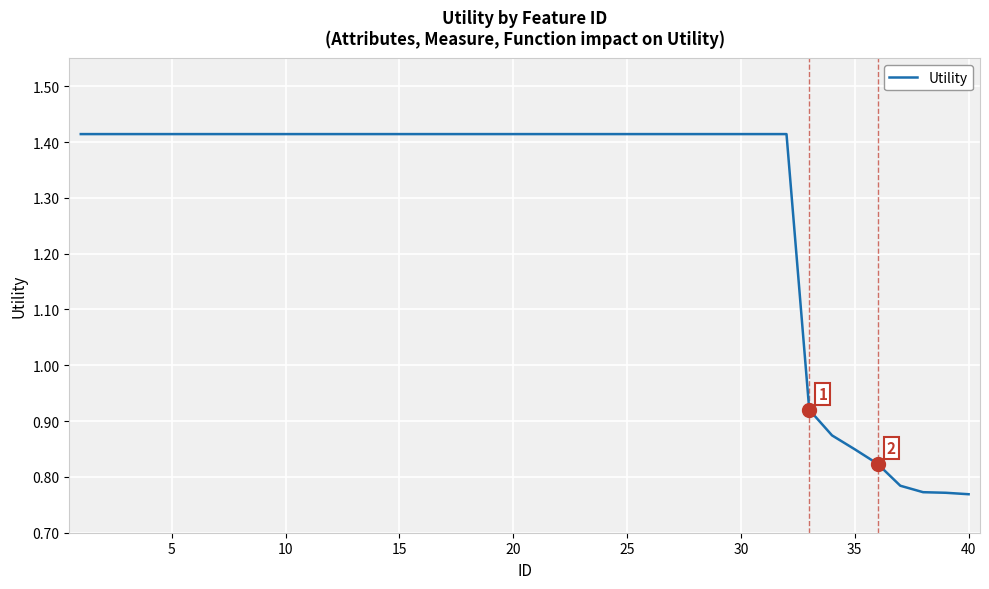

What is the difference between the maximum and minimum values?

0.6